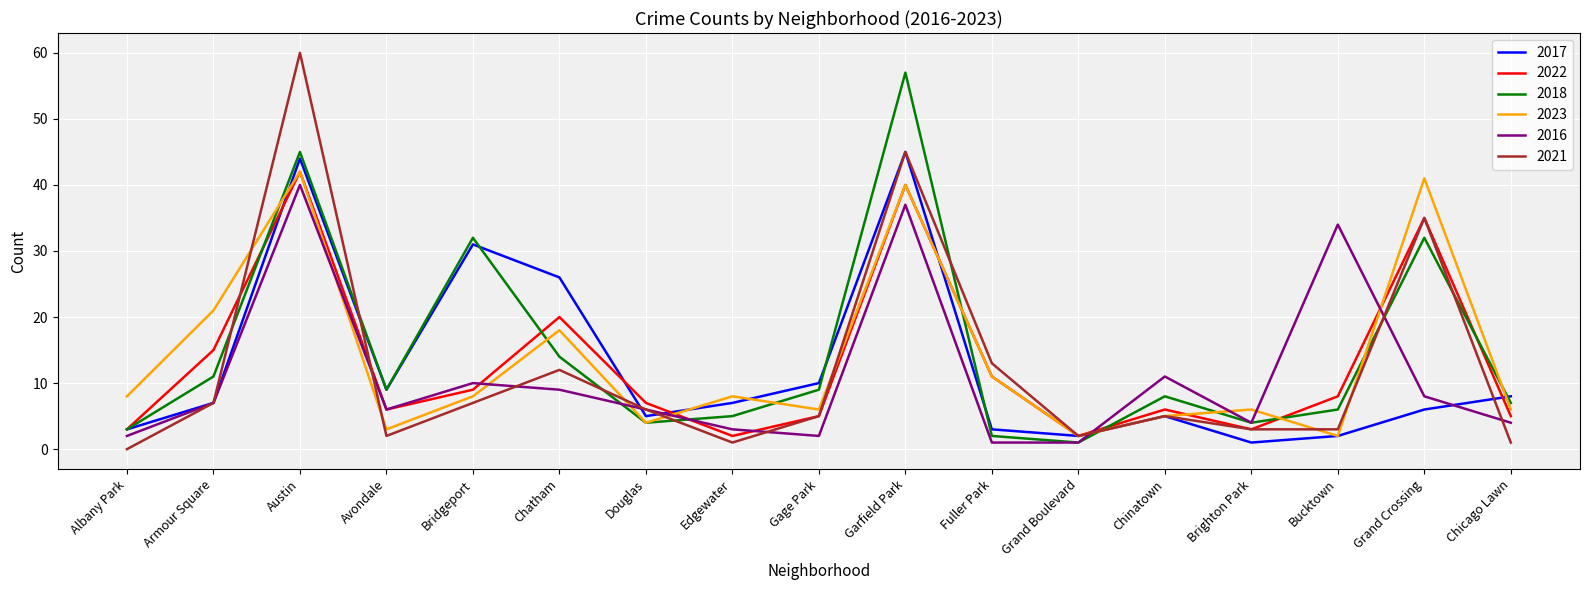

What position from the right is Edgewater?

10